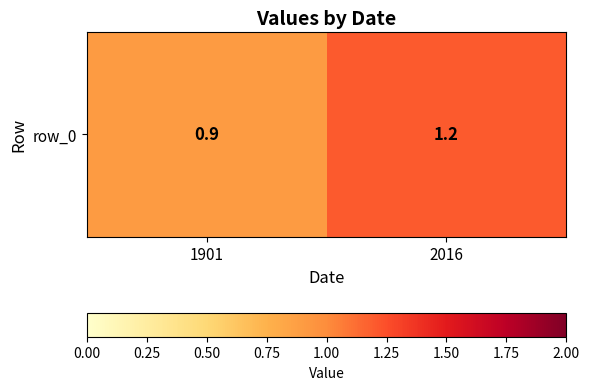

Is it true that the value at 1901 is 0.5?

False